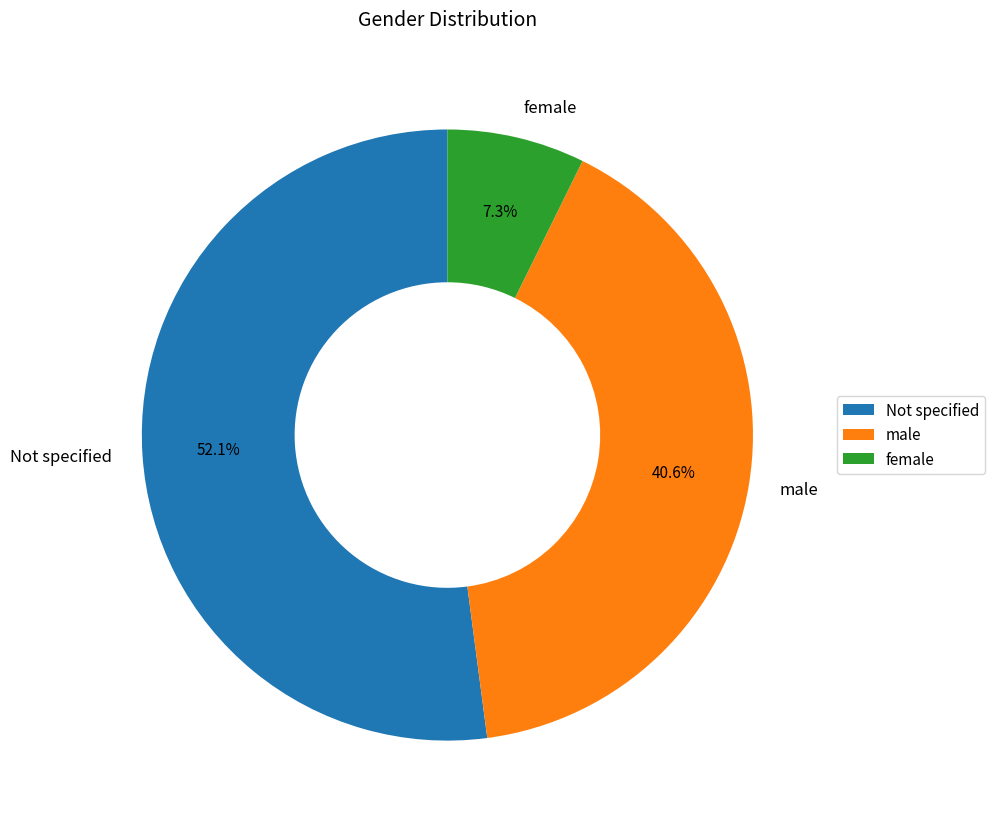

To the nearest percent, what percentage of the pie is Not specified?

52%